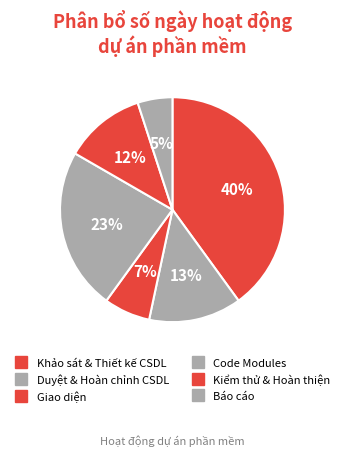

How many segments does this pie chart have?

6